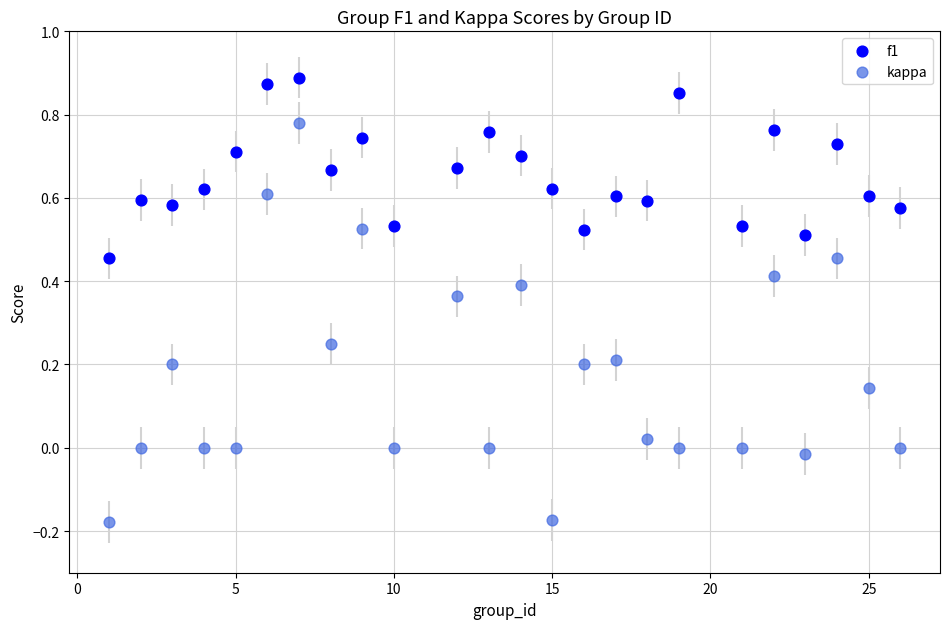

Which series reaches the minimum Y coordinate?

kappa